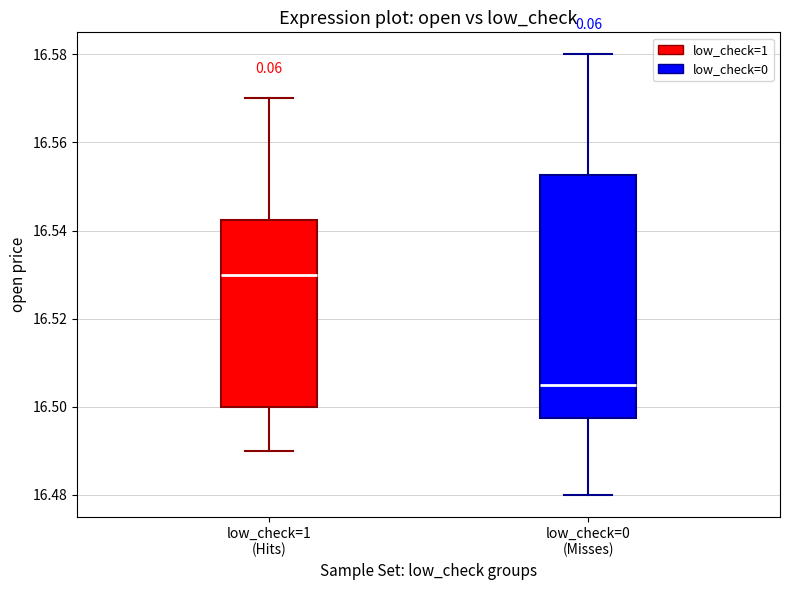

Where is the upper edge of the box for low_check=0 (Misses) on the y-axis? The values are not printed on the chart, so give them approximately, as read against the axis.

16.552